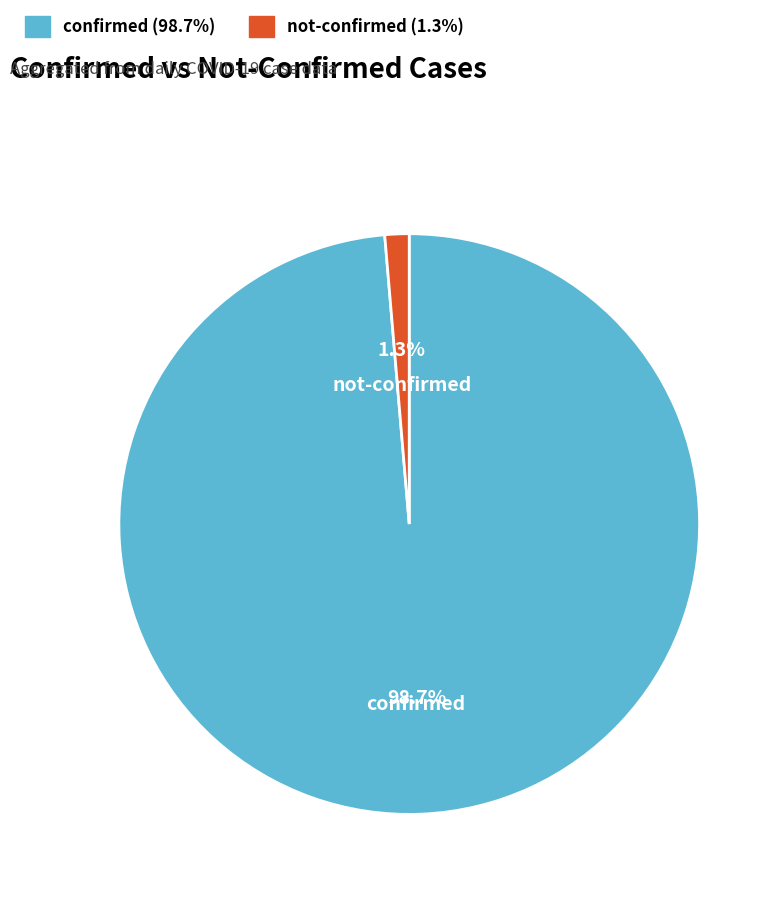

Which has a higher value, not-confirmed or confirmed?

confirmed